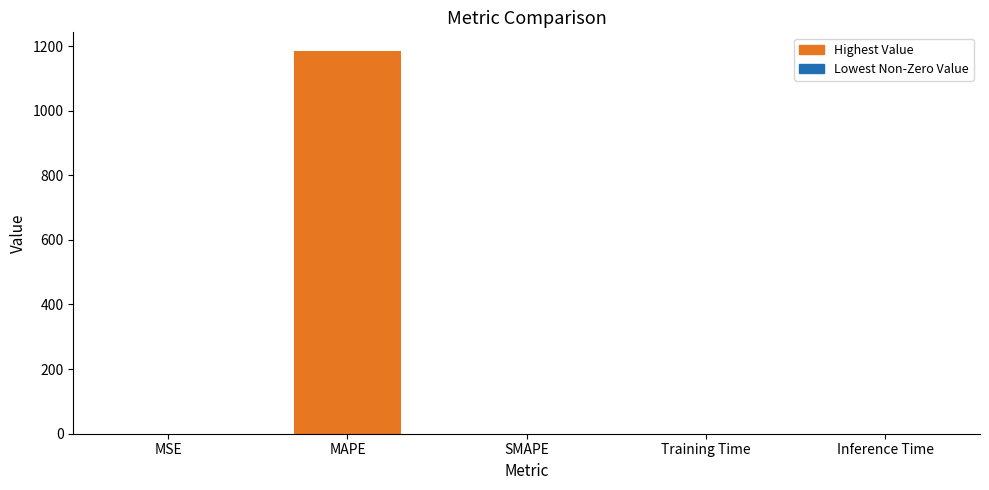

What is the greatest value displayed?

1183.3